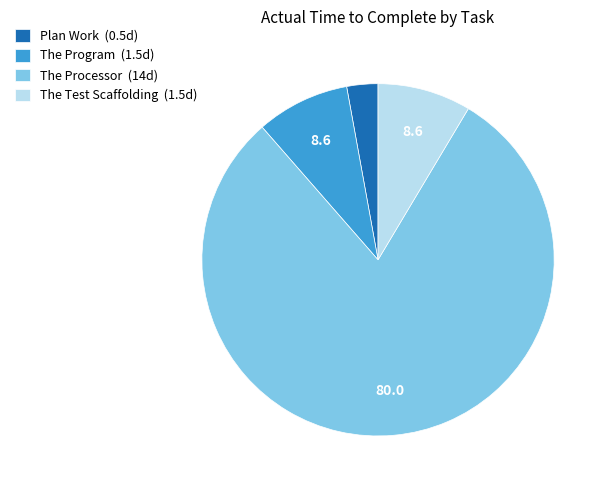

Is there any slice that represents more than half of the pie?

Yes